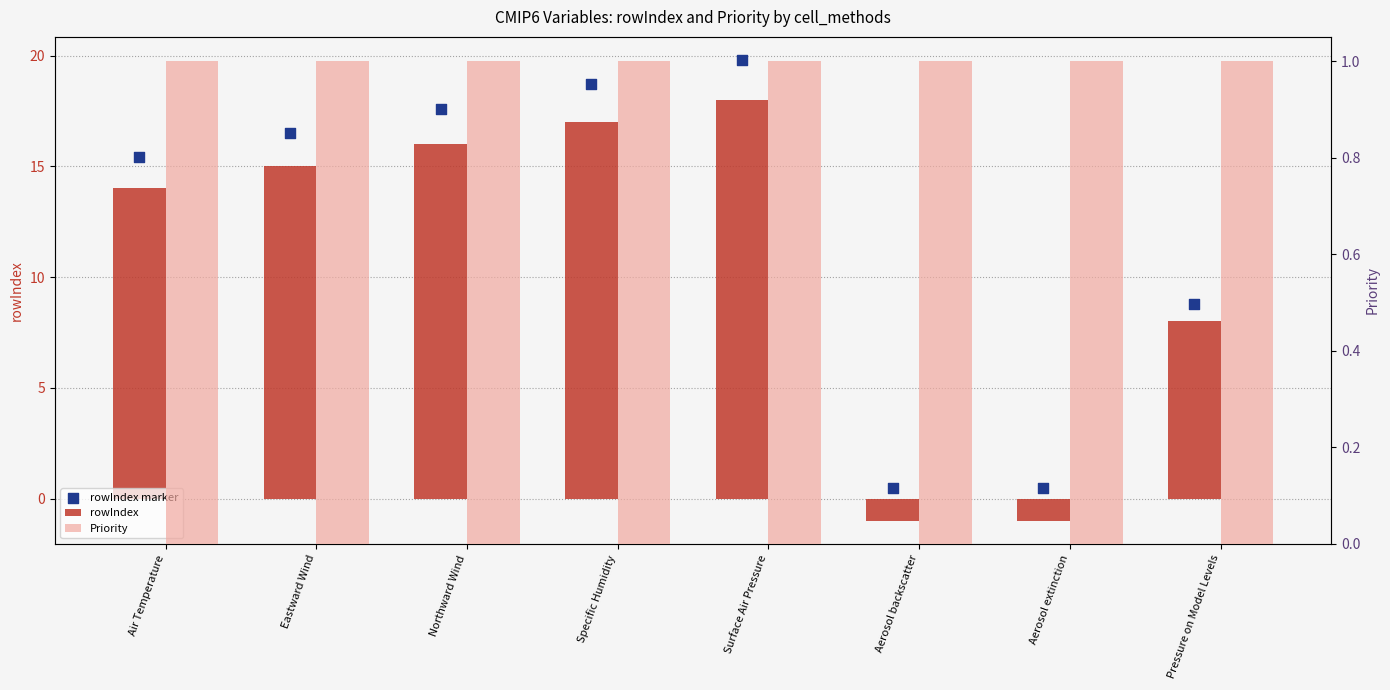

At how many categories does at least one series exceed 1?

6